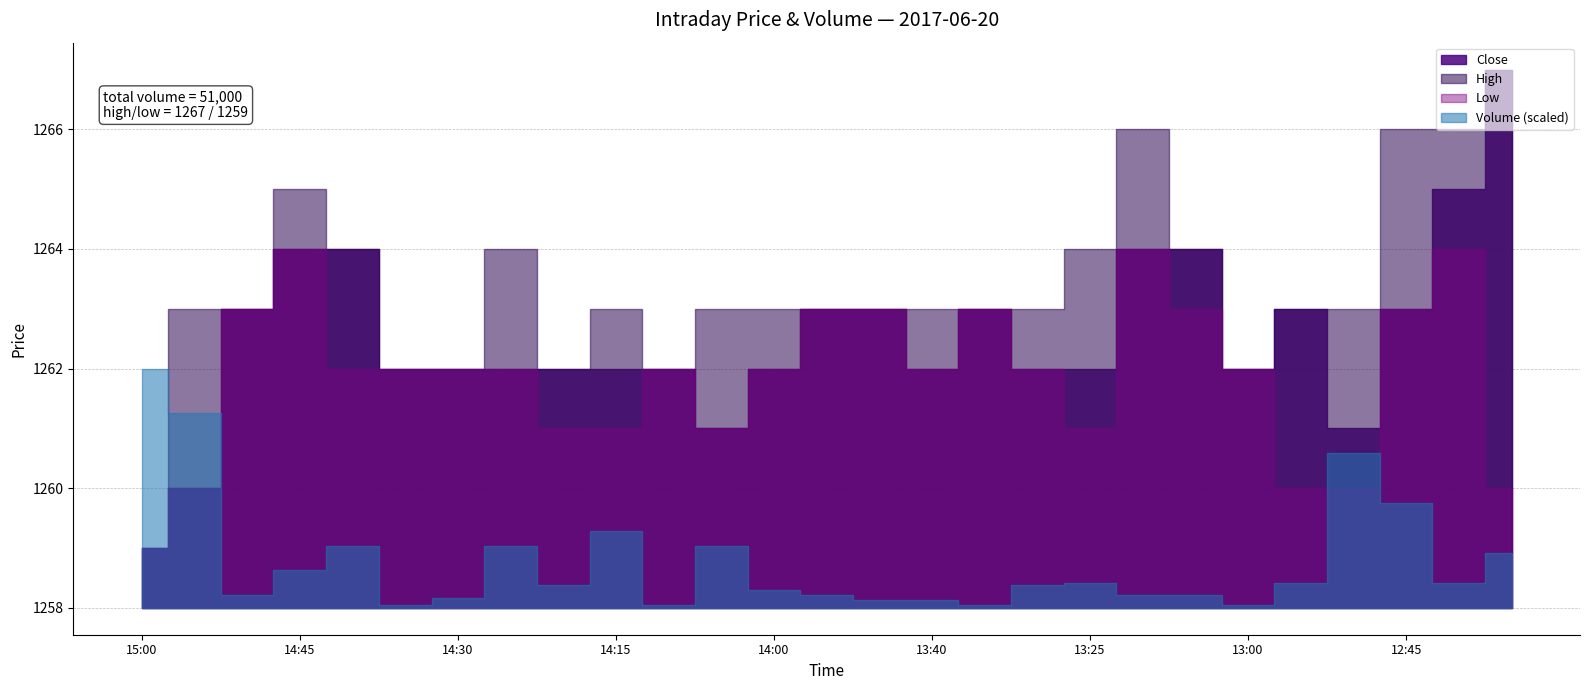

List the series in order of their peak value, lowest first.

Low, Close, High, Volume